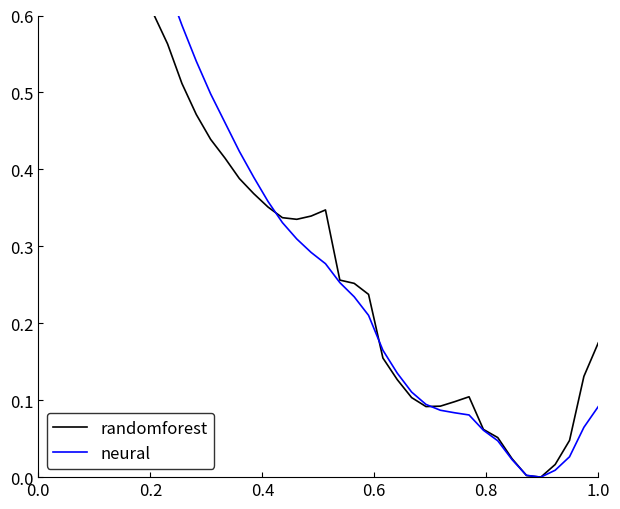

What is the difference between the maximum and second lowest values in the randomforest series?

1.0